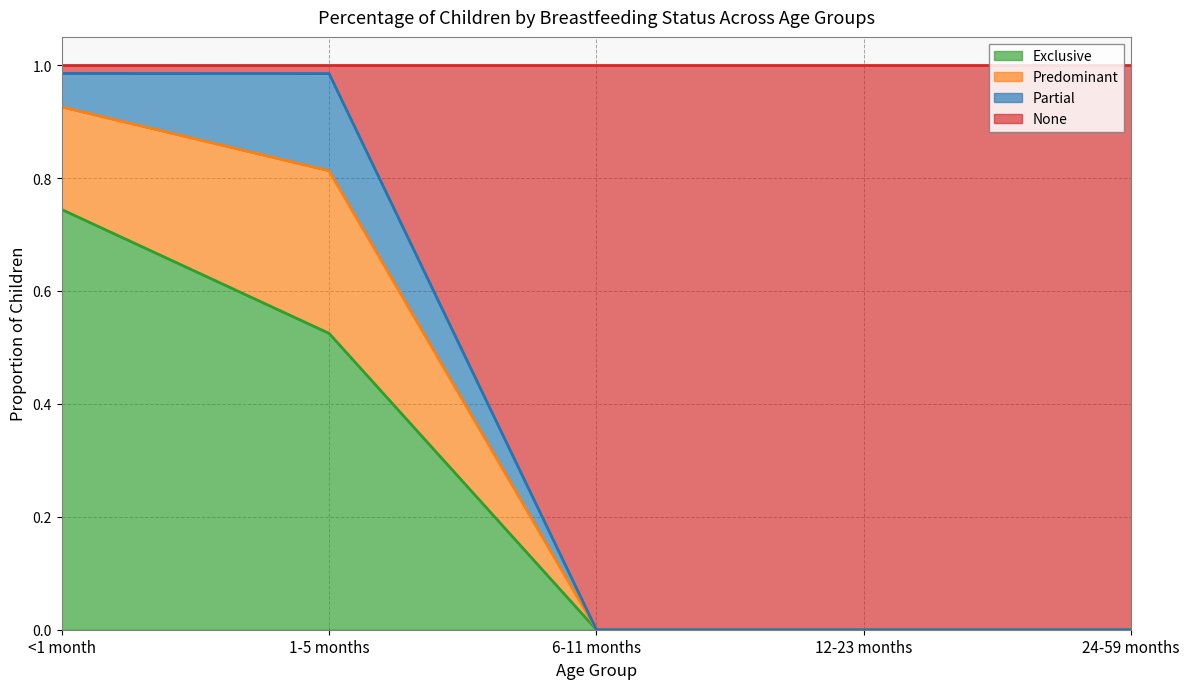

Which series changed the most between <1 month and 1-5 months?

Exclusive